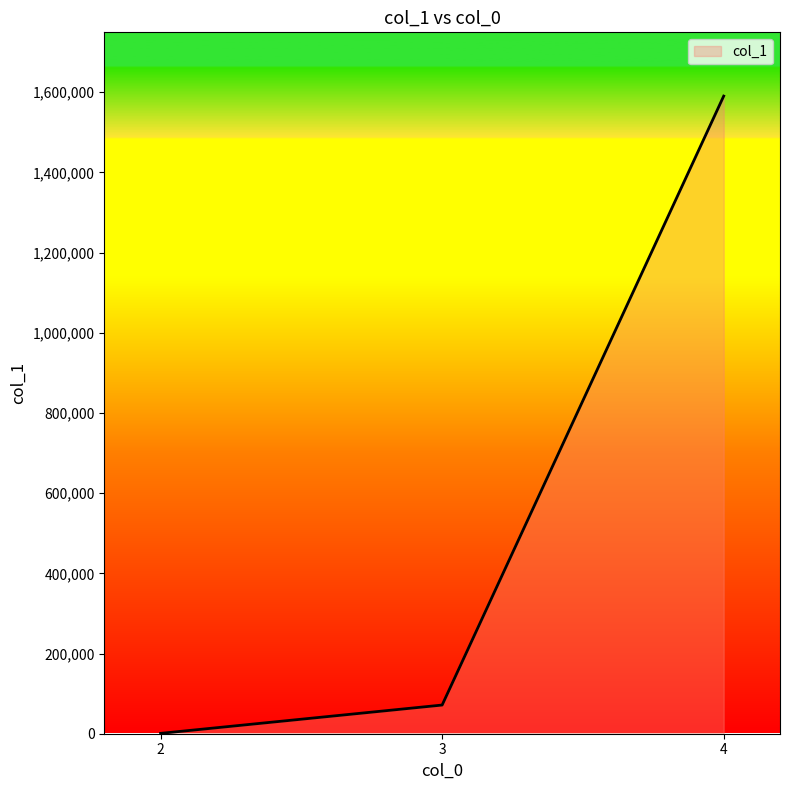

What is the difference between the maximum and minimum values?

1589460